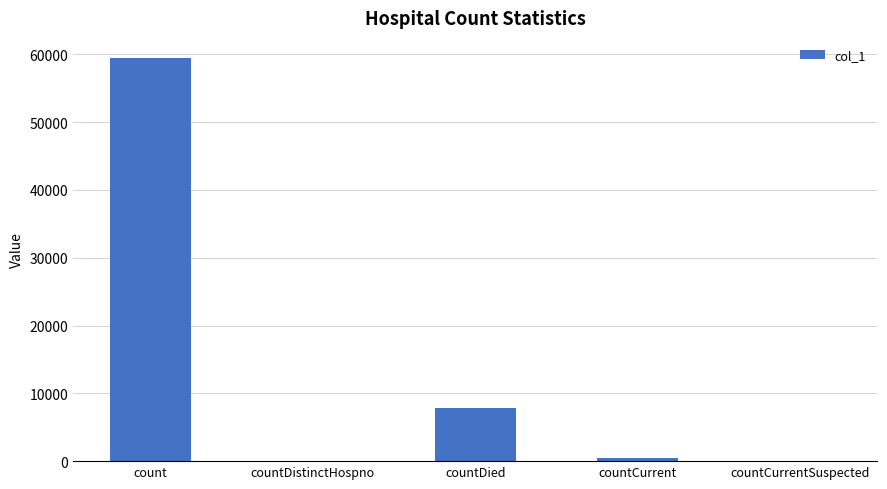

Which category has the highest value across all series?

count